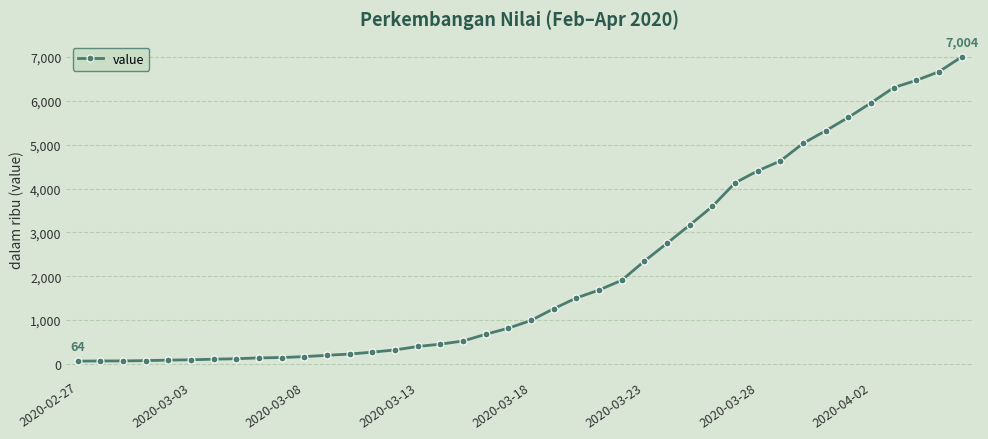

What is the greatest value displayed?

7004